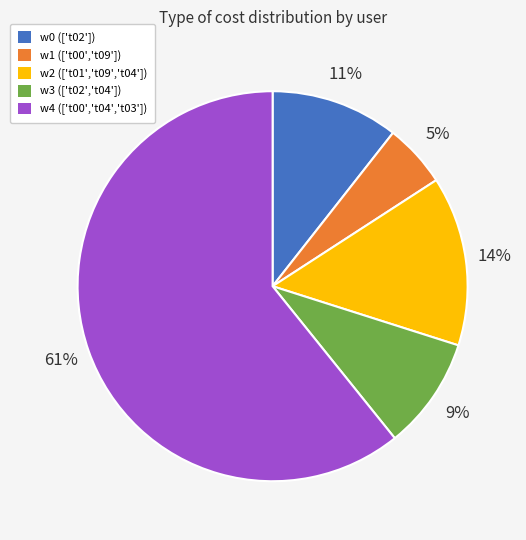

Is w3 (['t02','t04']) the majority of the pie?

No